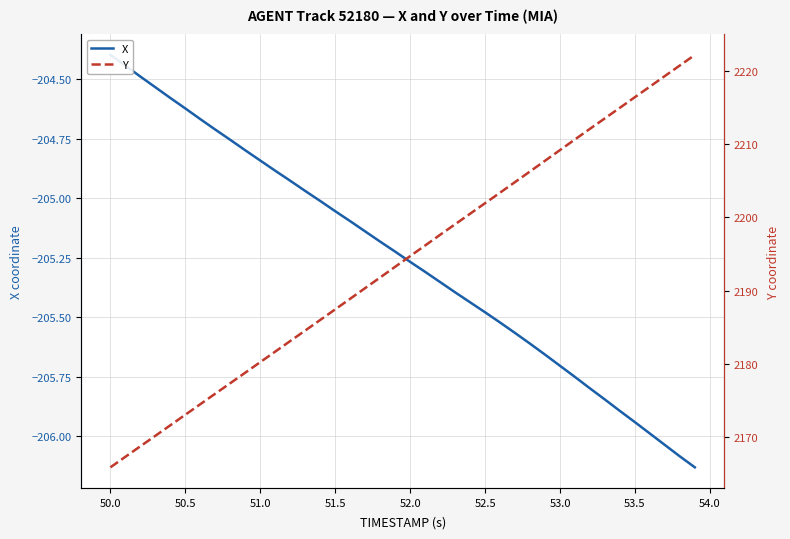

What are all the series names shown in the legend?

X, Y